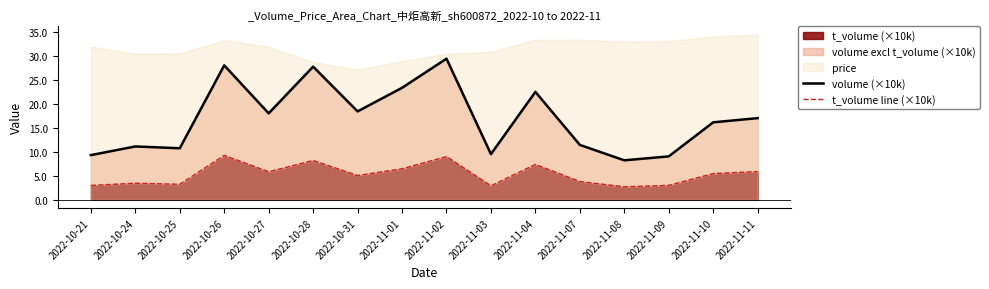

What position from the left is 2022-10-25?

3